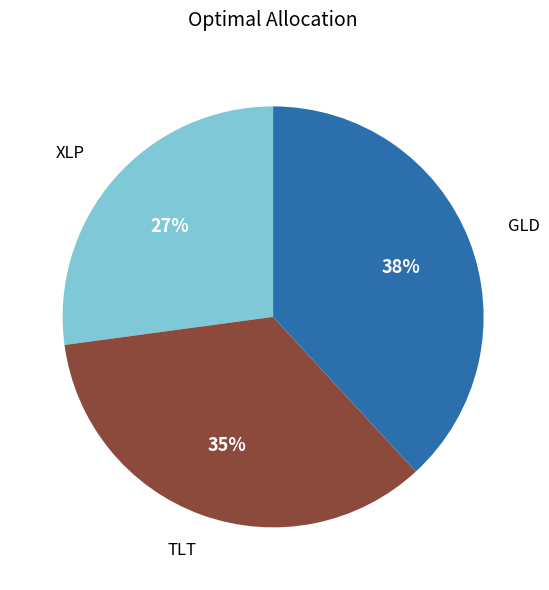

To the nearest percent, what is the difference between the largest and smallest slice percentages?

11%